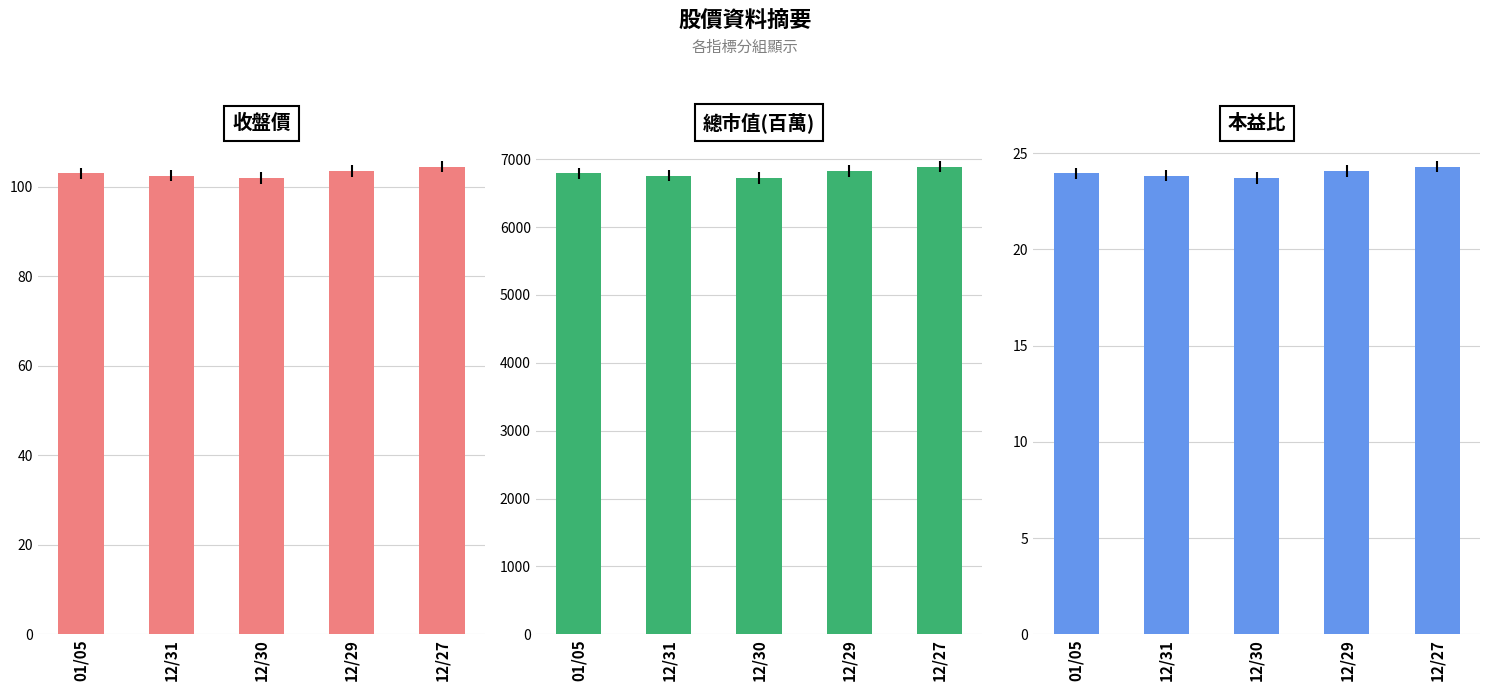

Which series has the widest spread of values?

總市值(百萬)